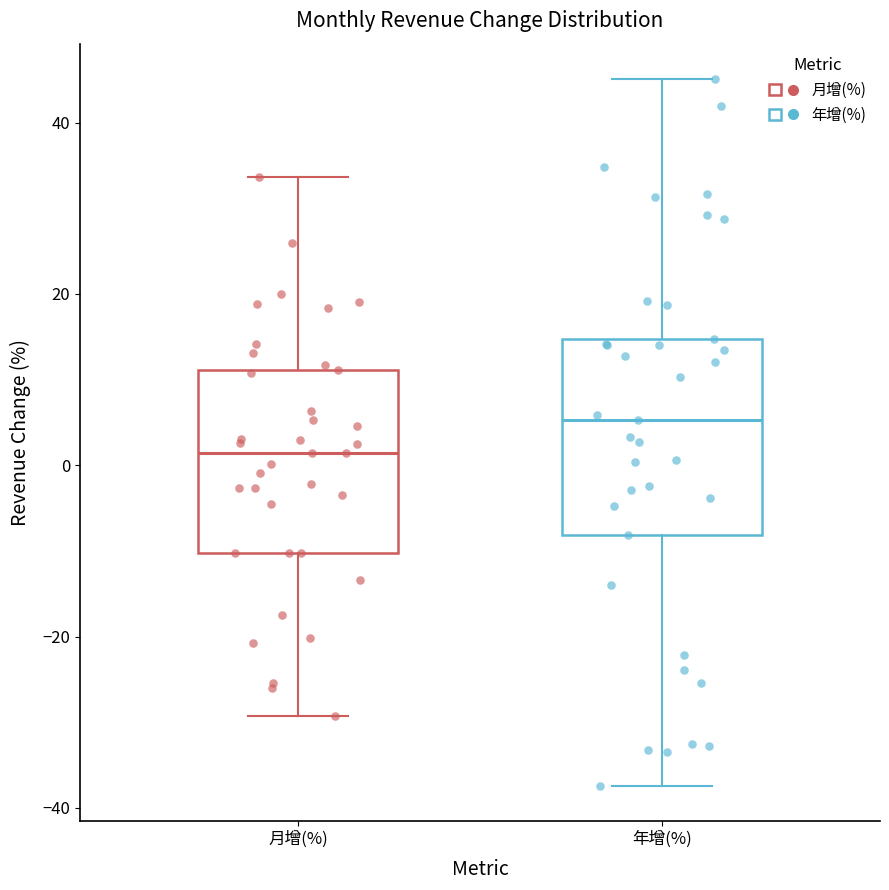

Reading left to right, transcribe this box plot: for each box, give where its median line is, the range the box spans, and where its two whiskers end, as read against the y-axis. The values are not printed on the chart, so give them approximately, as read against the axis.

月增(%): median 2, box -10 to 12, whiskers -30 to 34
年增(%): median 6, box -8 to 14, whiskers -38 to 46